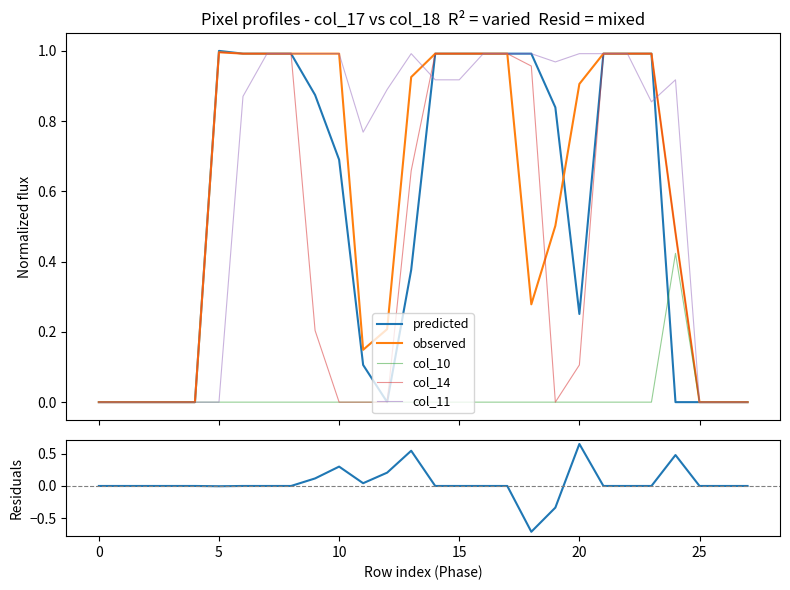

In col_11, how many points are lower than both neighbors (excluding endpoints)?

3